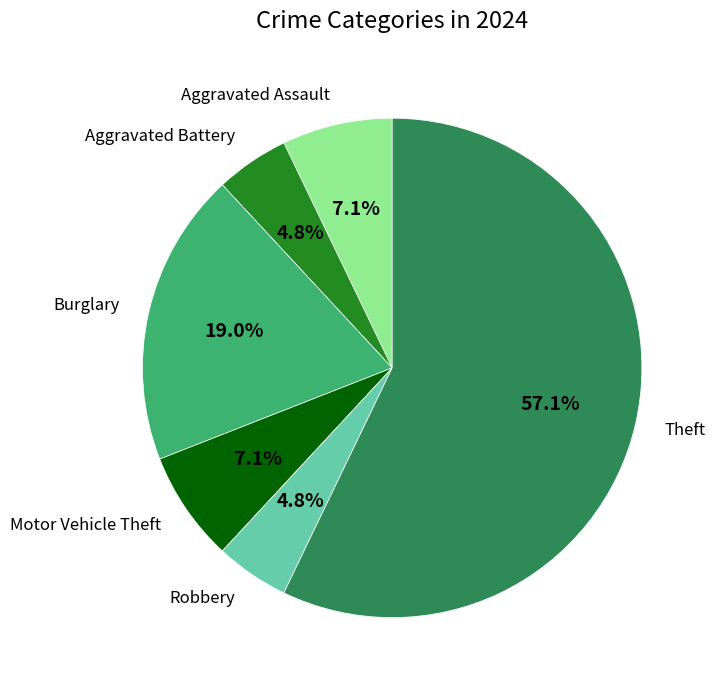

What is the largest slice in the pie chart?

Theft